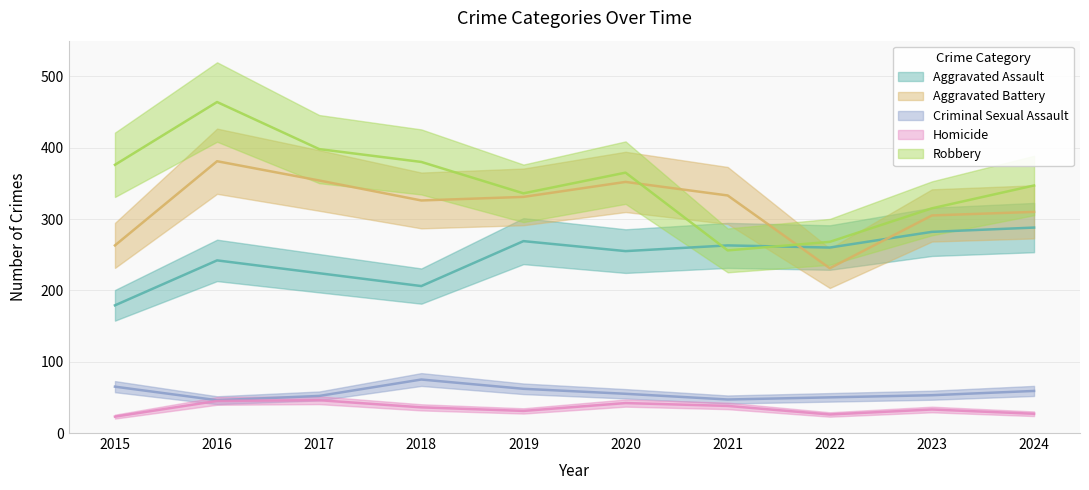

What is the sum of all Robbery values?

3505